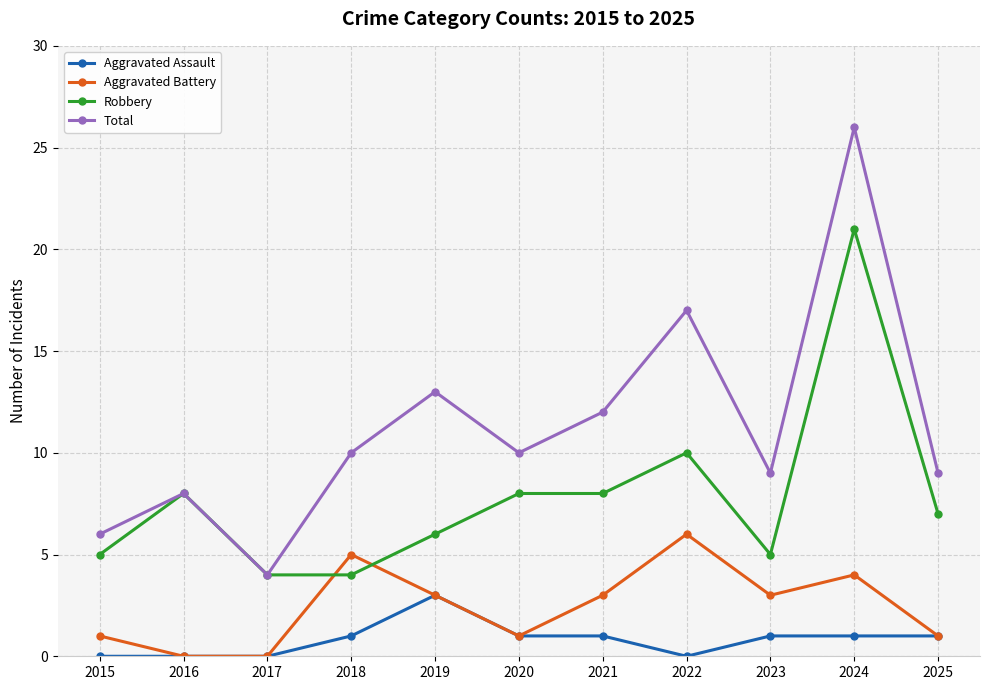

The value of Aggravated Battery at 2017 is -3. True or false?

False